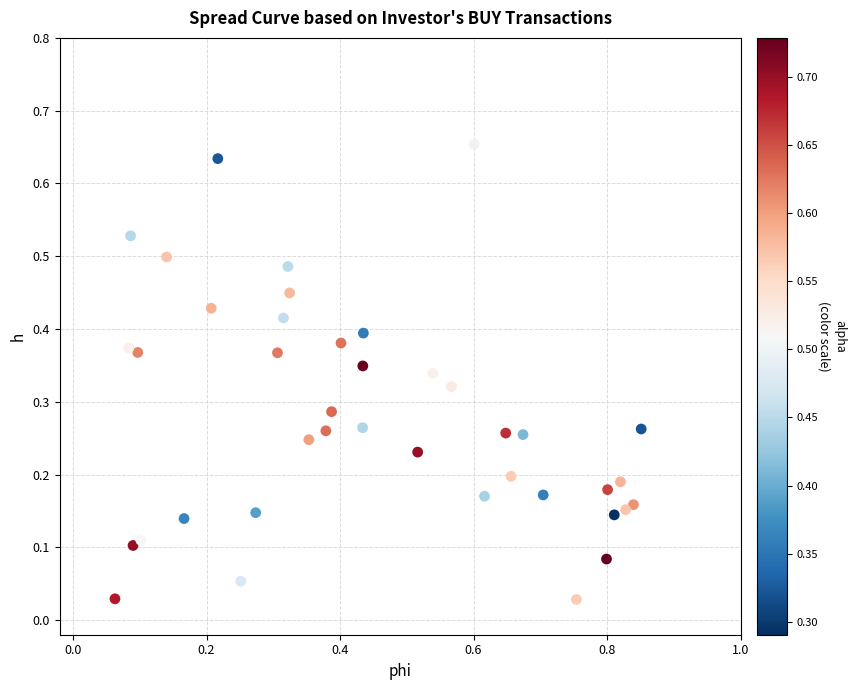

What is the range of X values (max minus min)?

0.8